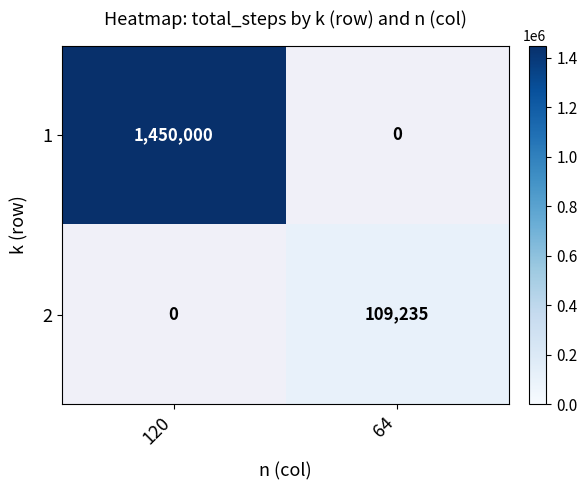

What is the minimum value shown in the chart?

109235.0